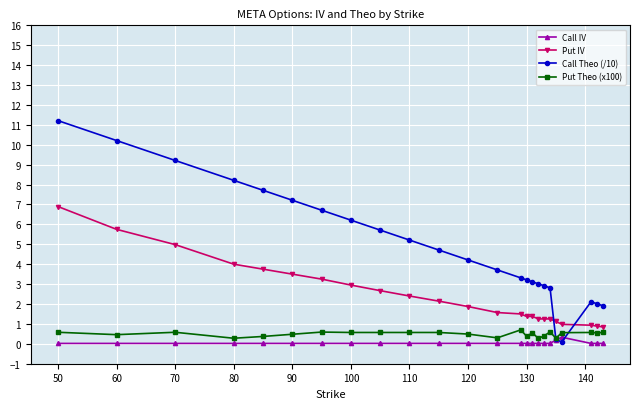

What is the average value of the Put Theo (x100) series?

0.5